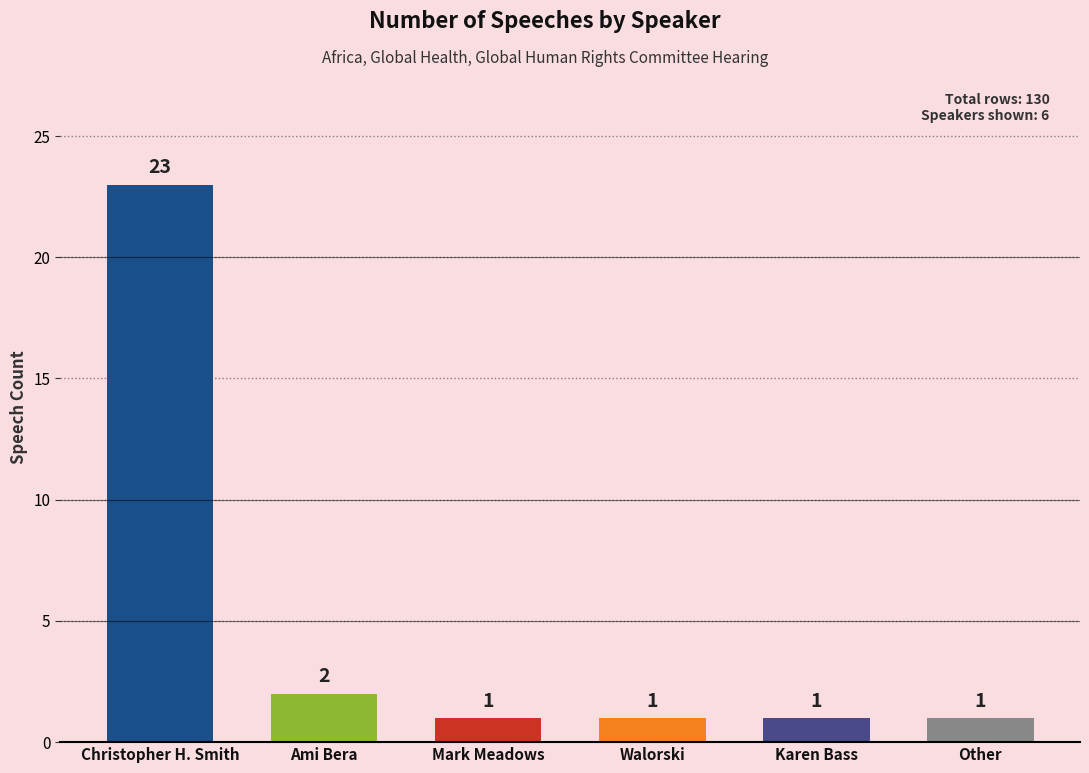

What value does the data have at Mark Meadows?

1